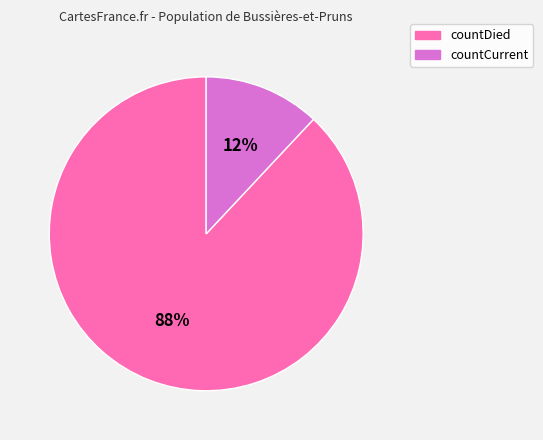

Is it true that countCurrent is 12% of the pie?

True